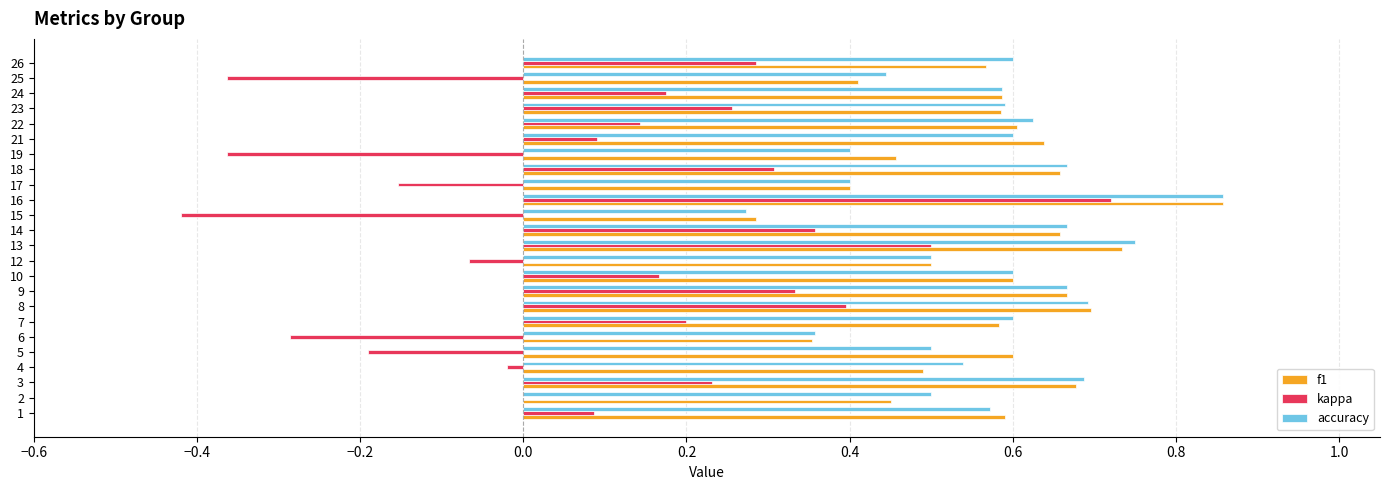

At which label does accuracy reach its peak?

16